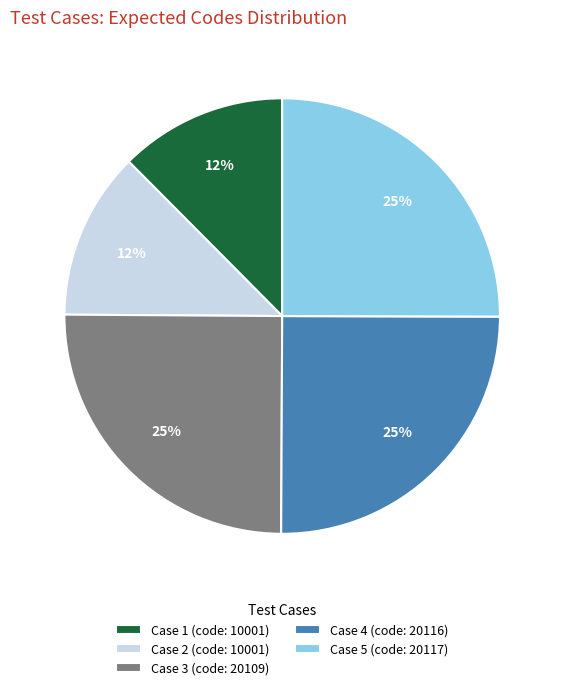

Between Case 2 (code: 10001) and Case 5 (code: 20117), which is larger?

Case 5 (code: 20117)